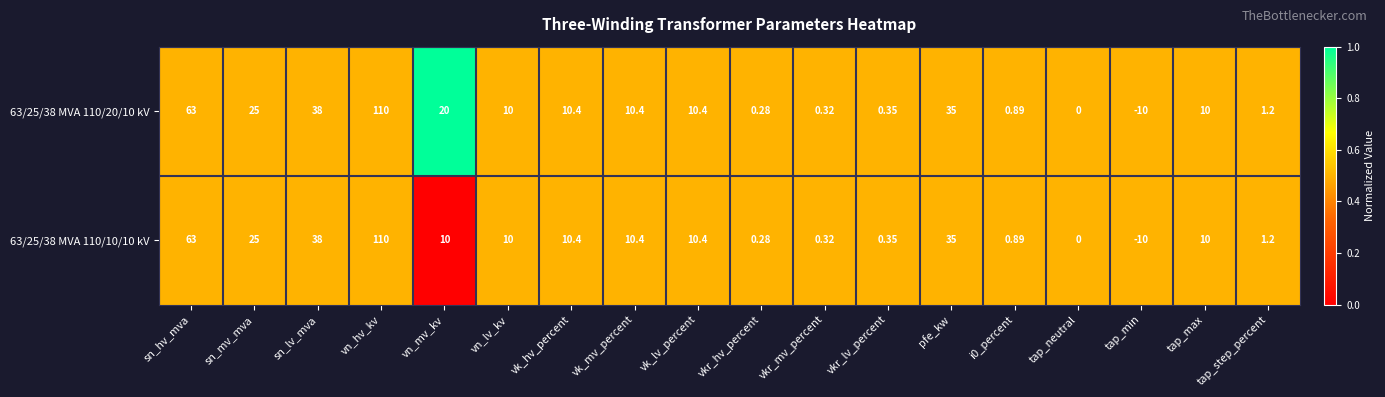

Is the value of 63/25/38 MVA 110/20/10 kV at sn_lv_mva greater than the value of 63/25/38 MVA 110/10/10 kV at i0_percent?

Yes